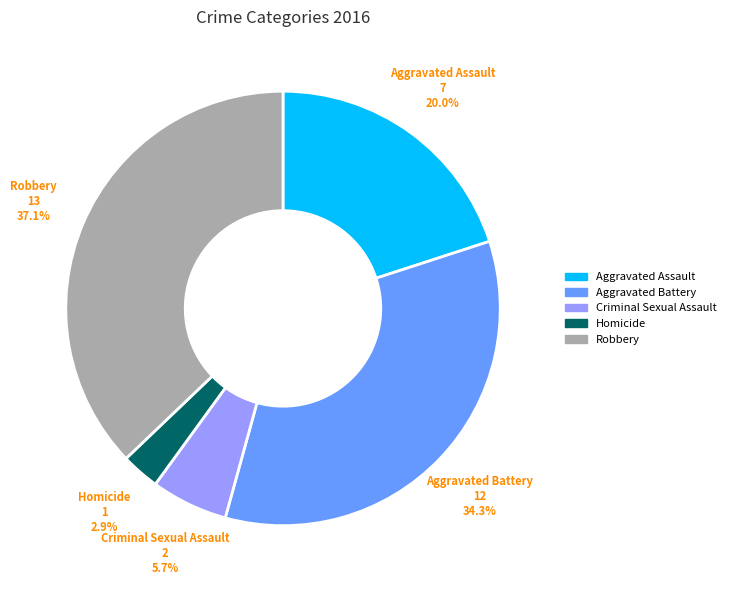

What is the largest slice in the pie chart?

Robbery